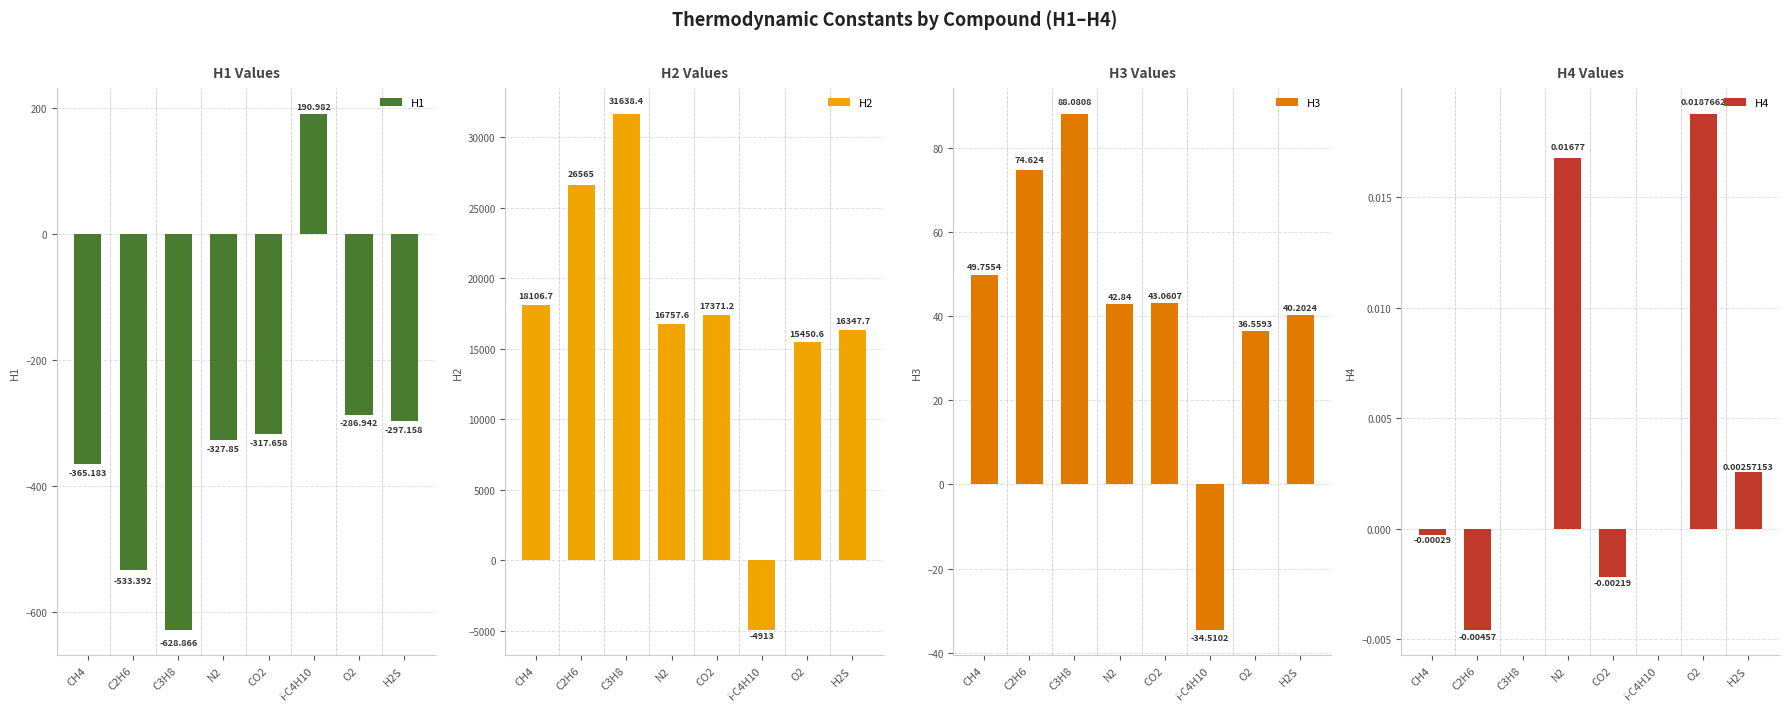

Reading left to right, list all the values displayed in this chart.

H1: -365.2	-533.4	-628.9	-327.9	-317.7	191.0	-286.9	-297.2
H2: 18106.7	26565.0	31638.4	16757.6	17371.2	-4913.0	15450.6	16347.7
H3: 49.8	74.6	88.1	42.8	43.1	-34.5	36.6	40.2
H4: -0.0	-0.0	0.0	0.0	-0.0	0.0	0.0	0.0